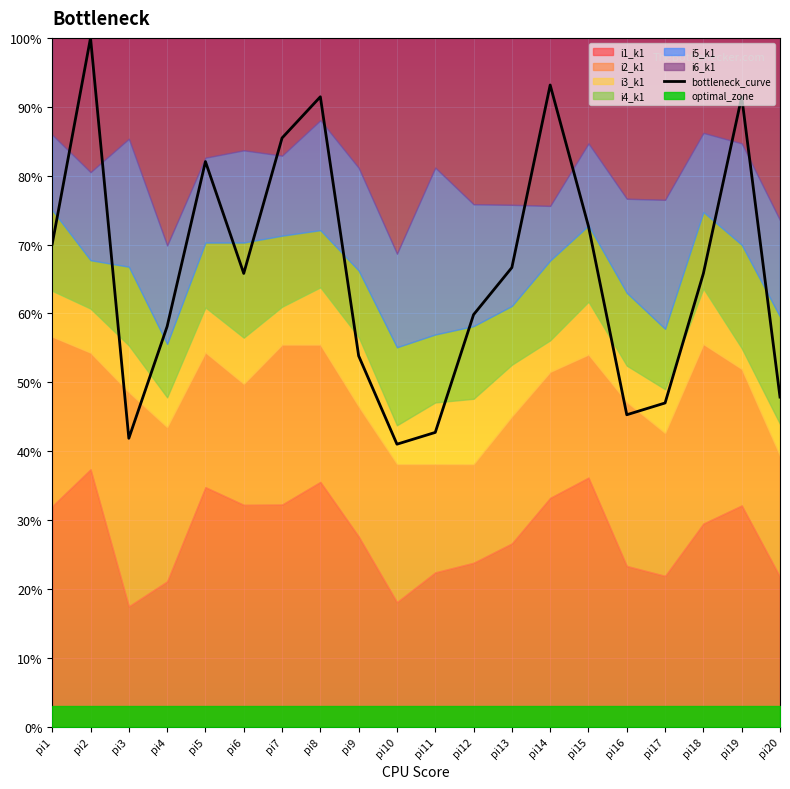

Does the chart display data point markers on the line(s)?

No